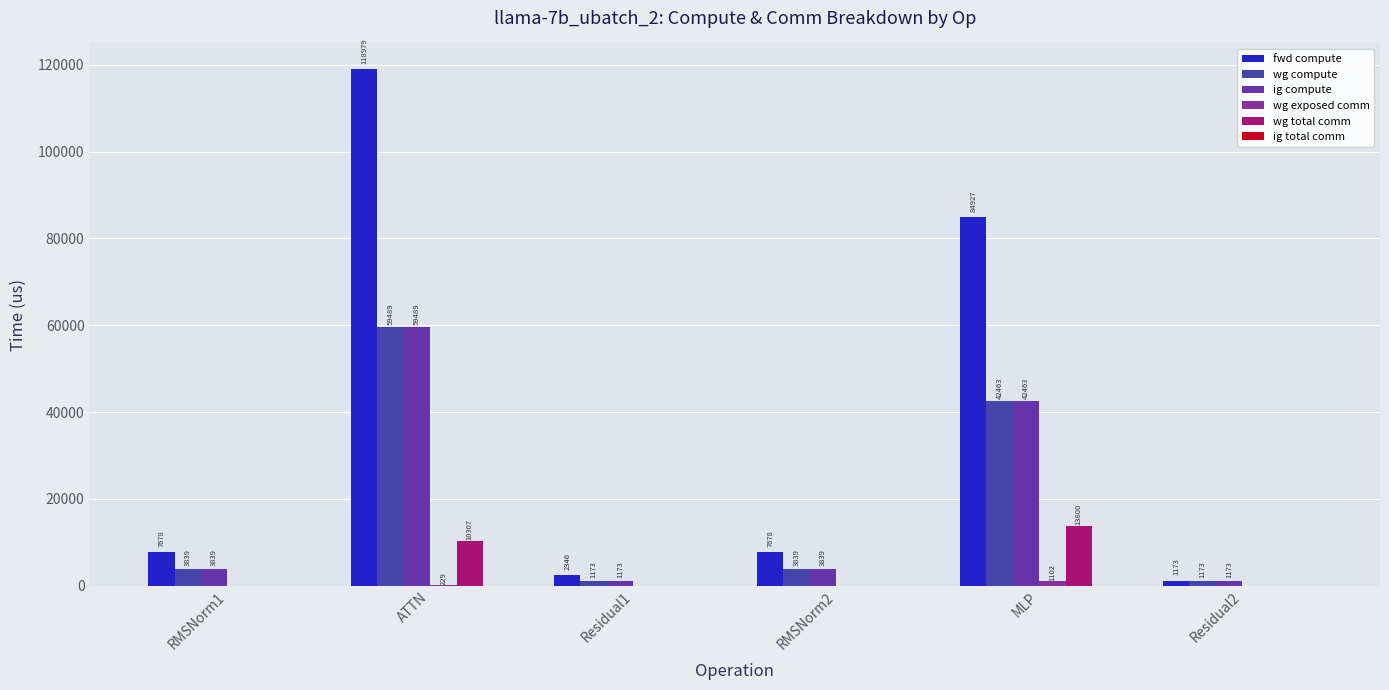

What is the sum of all fwd compute values?

222780.7